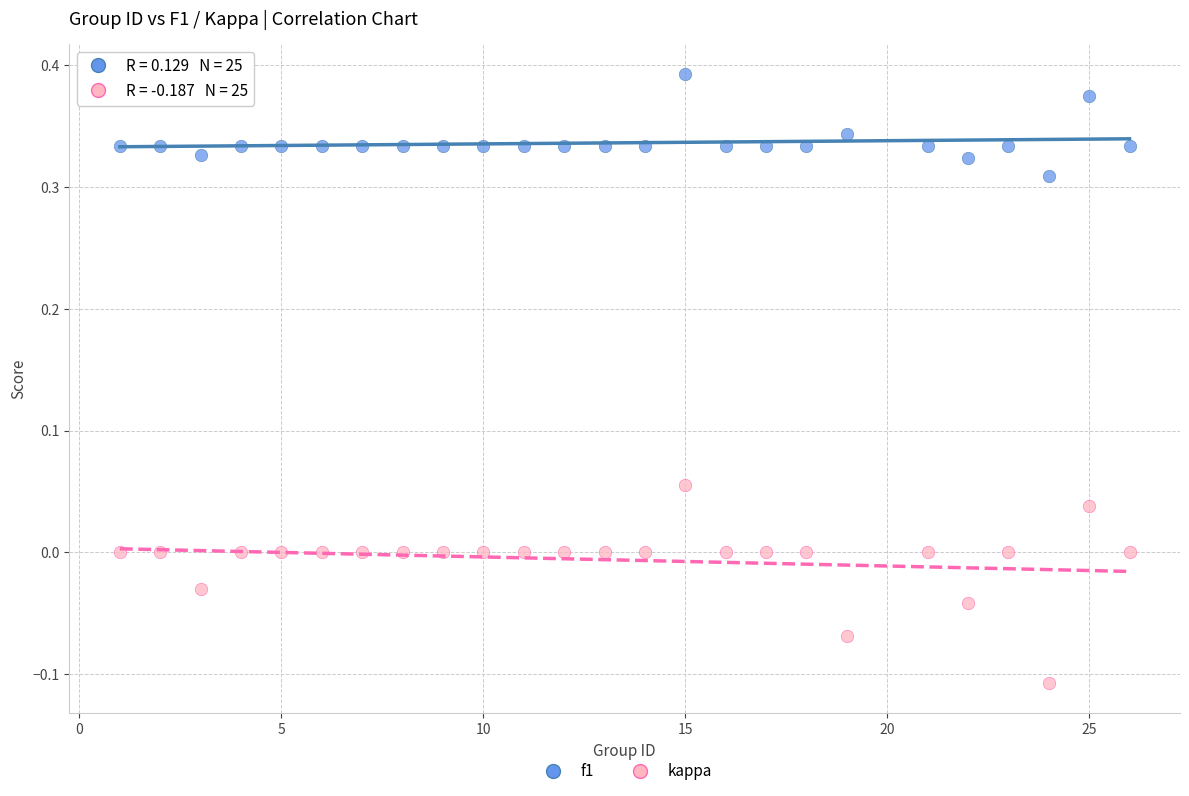

Across all data points, what is the range of X values (max minus min)?

25.0